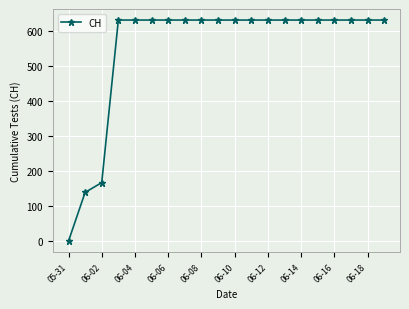

What is the sum of all values?

11033